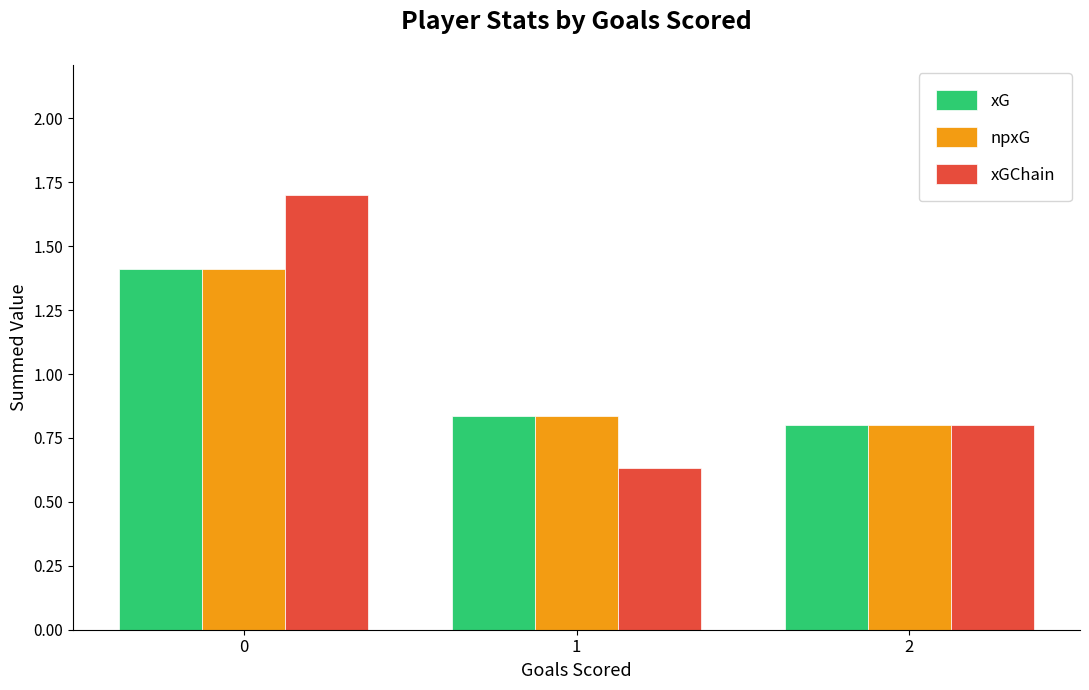

What value does the npxG series have at 0?

1.4